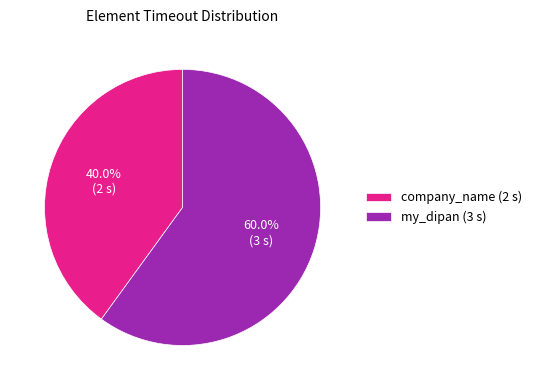

How many slices are in this pie chart?

2